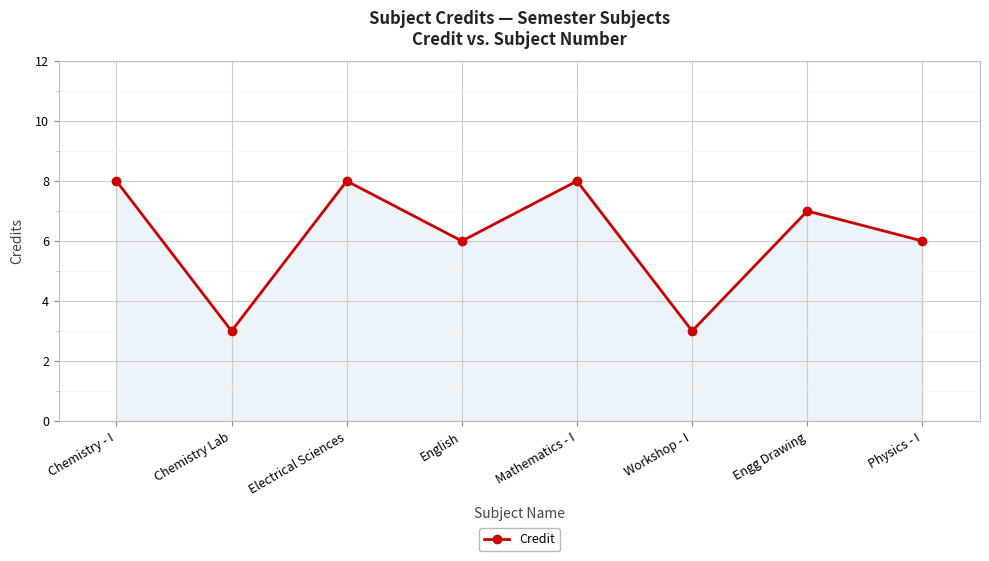

What is the average value?

6